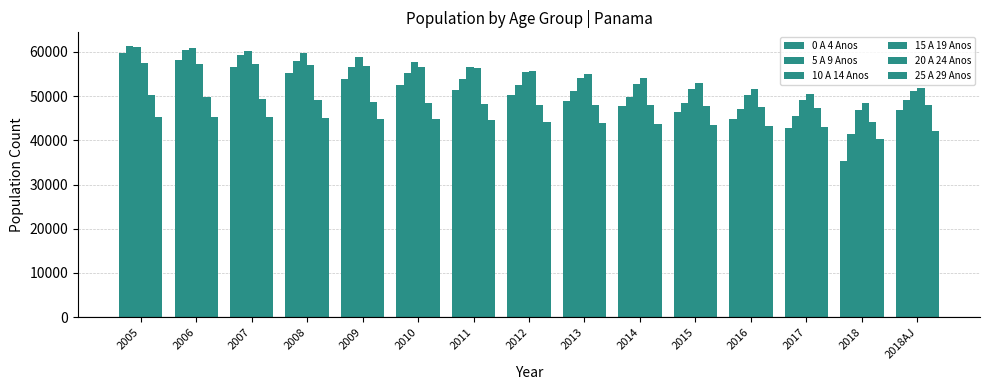

How many groups of bars are there?

15